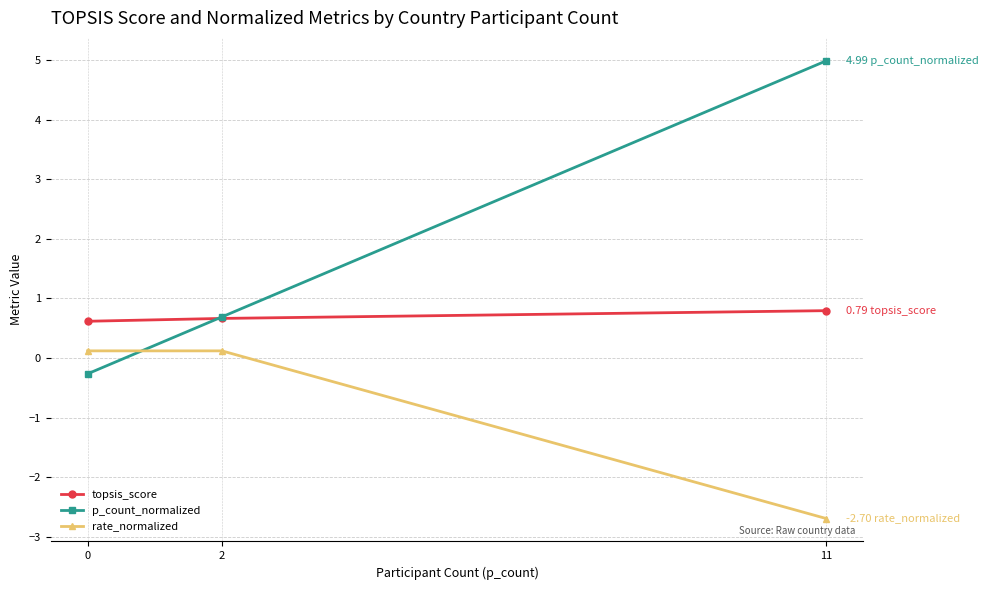

What is the value of the p_count_normalized point at the 2nd from the left?

0.7